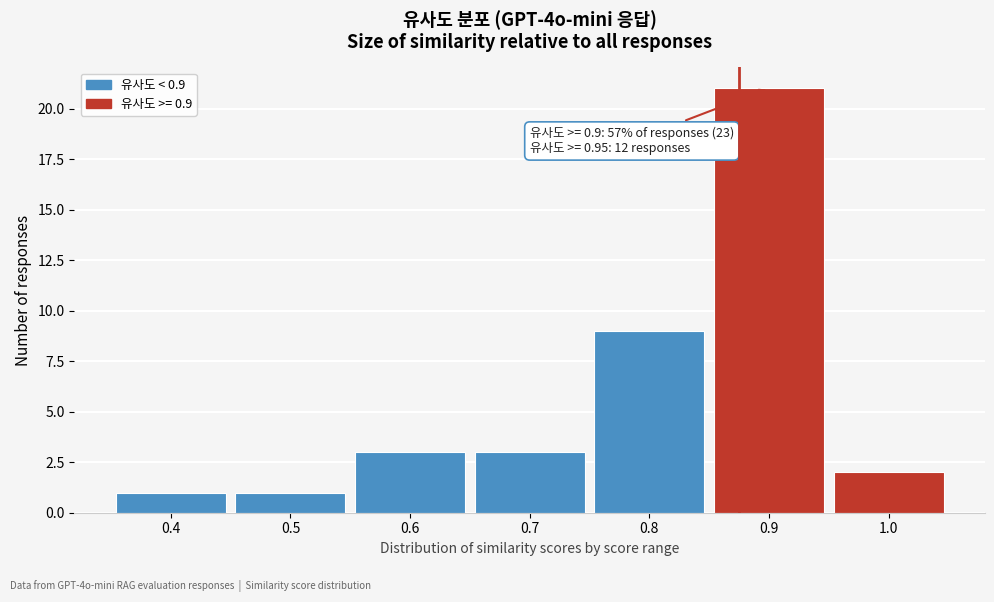

Reading right to left, transcribe all the data shown in this chart.

1.0=2	0.9=21	0.8=9	0.7=3	0.6=3	0.5=1	0.4=1